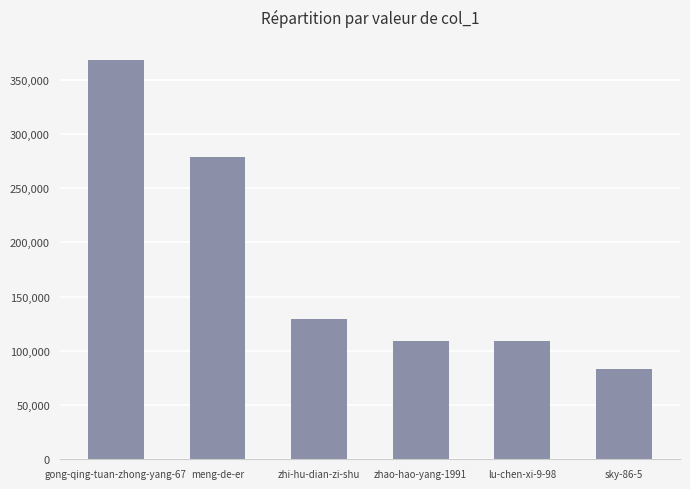

What is the approximate value at zhao-hao-yang-1991?

108985